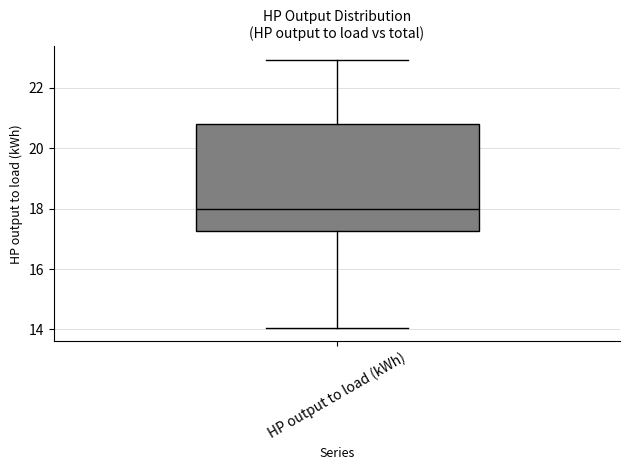

Read this box plot against the y-axis: the position of the median line, the range covered by the box, and the ends of both whiskers. The values are not printed on the chart, so give them approximately, as read against the axis.

median 18.0, box 17.2 to 20.8, whiskers 14.0 to 23.0